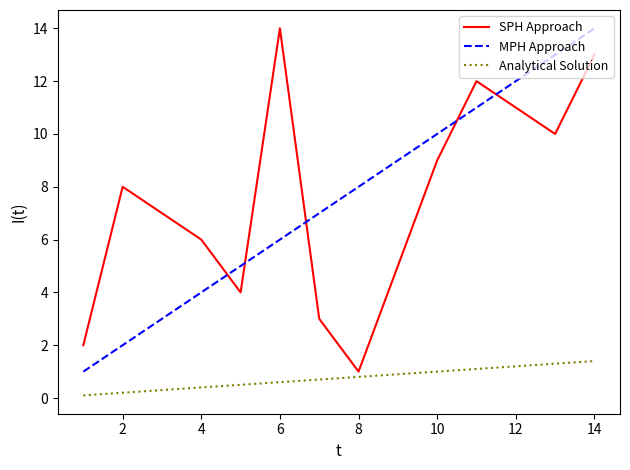

How many categories are shown in the chart?

14